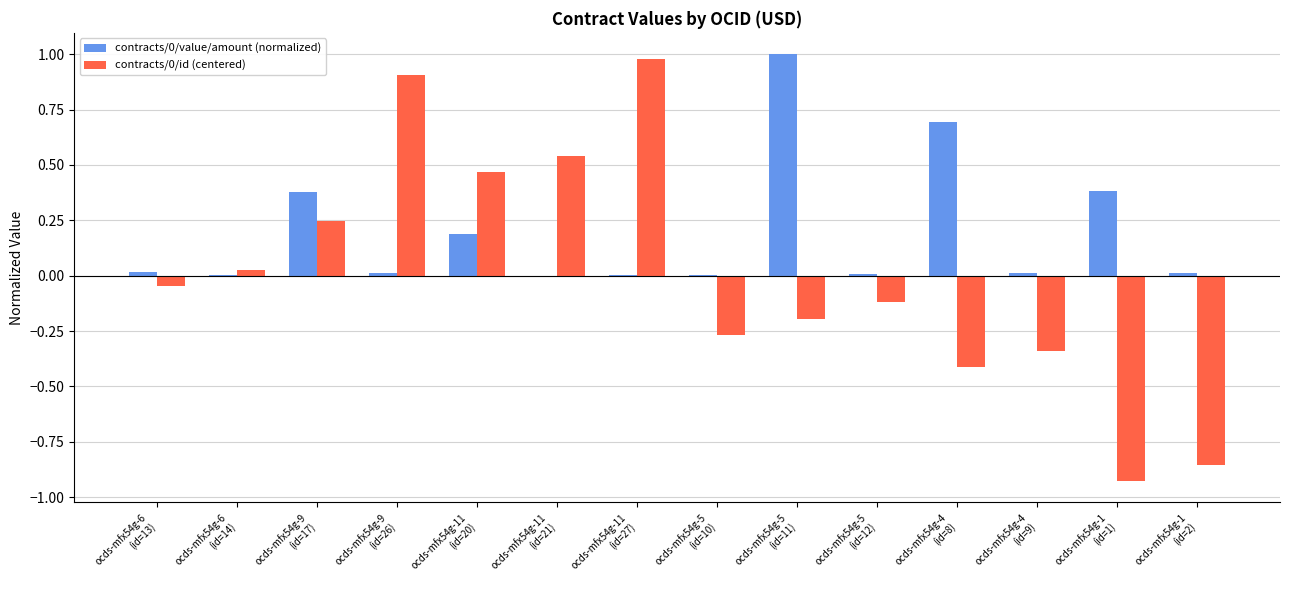

What is the highest value of the contracts/0/id (centered) series?

1.0